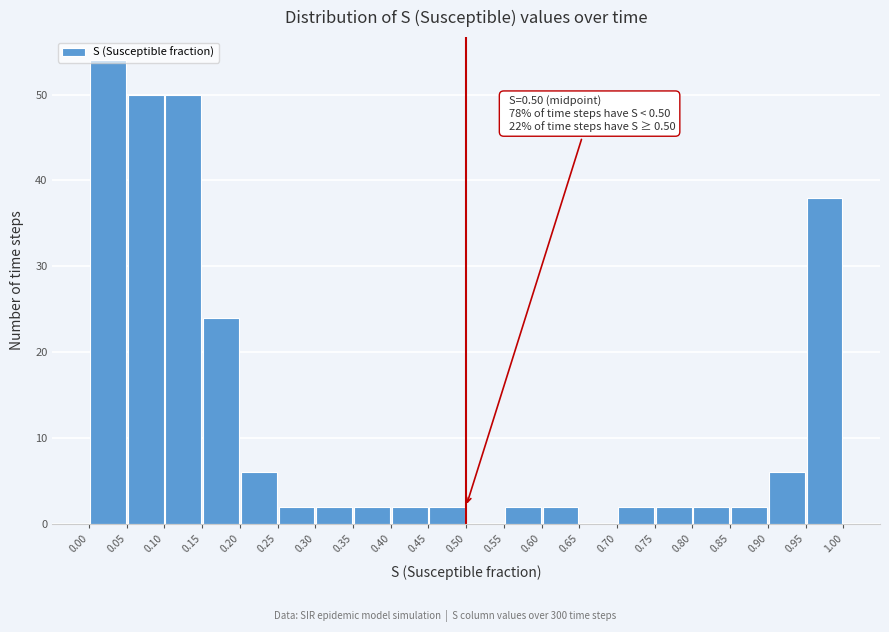

Over which range of the x-axis is the bar tallest?

0.00 to 0.05